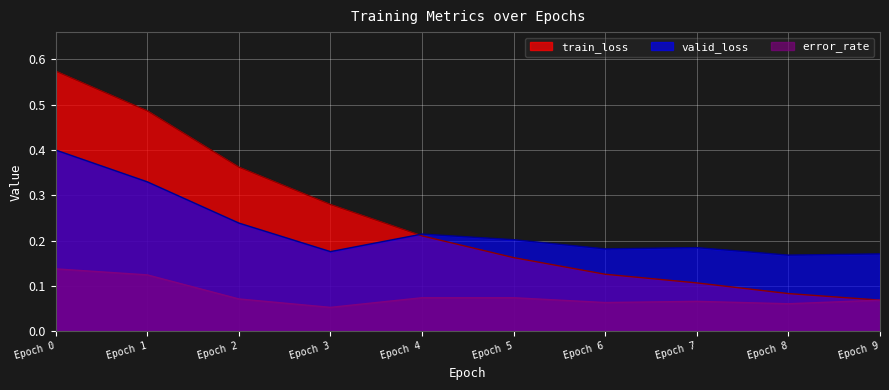

After their last crossing, which series has the higher values: error_rate or train_loss?

error_rate